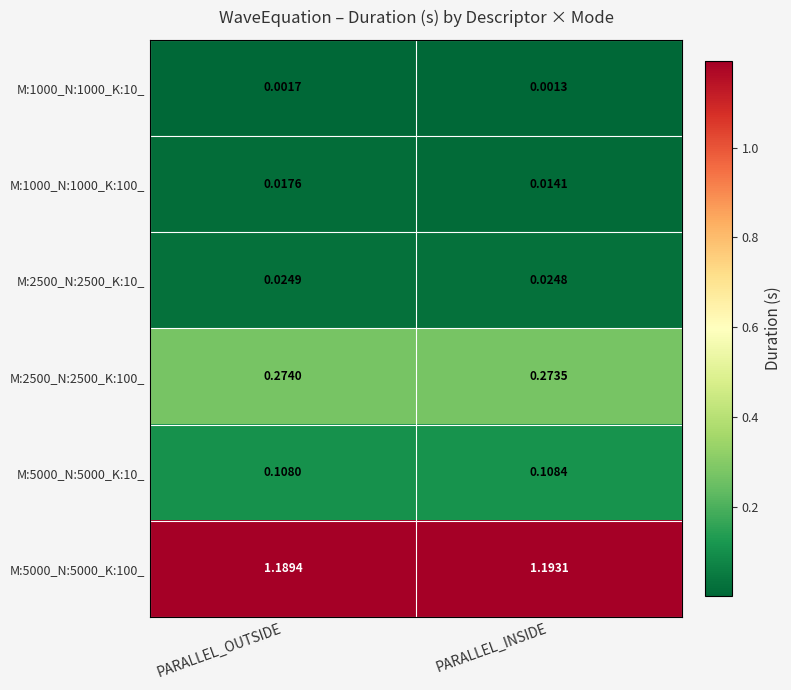

How many distinct data groups are displayed?

6